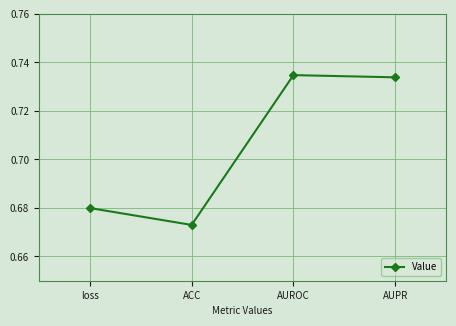

Which category has the lowest value across all series?

ACC